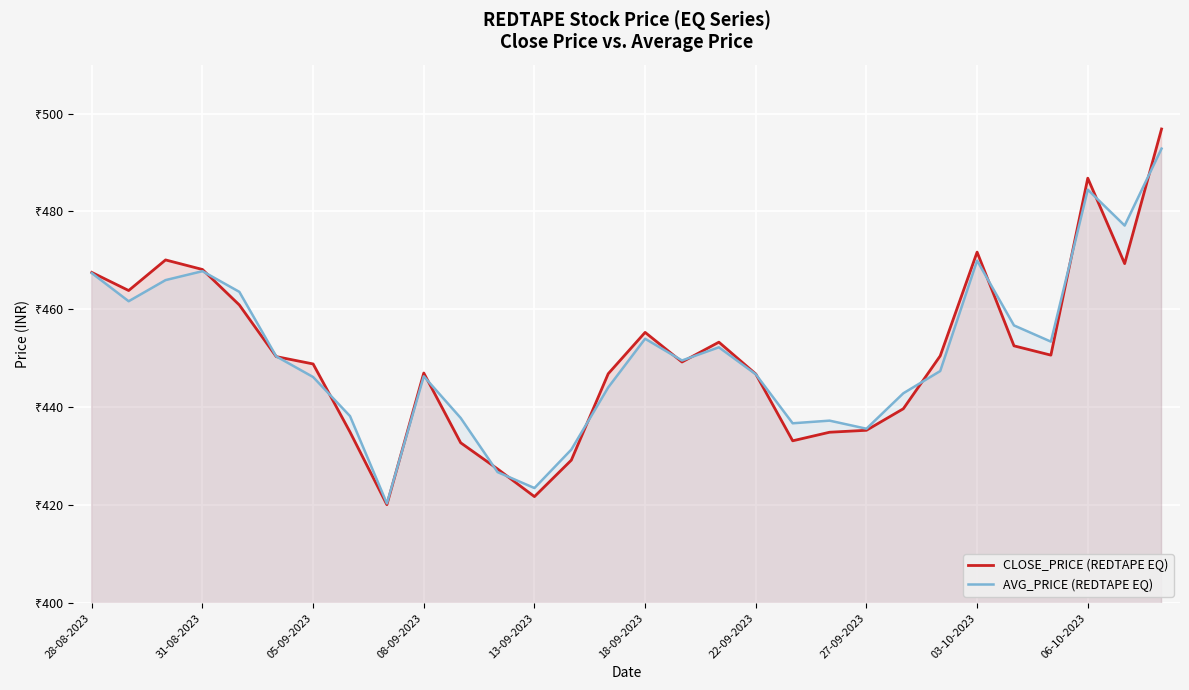

At how many categories does at least one series exceed 479?

2